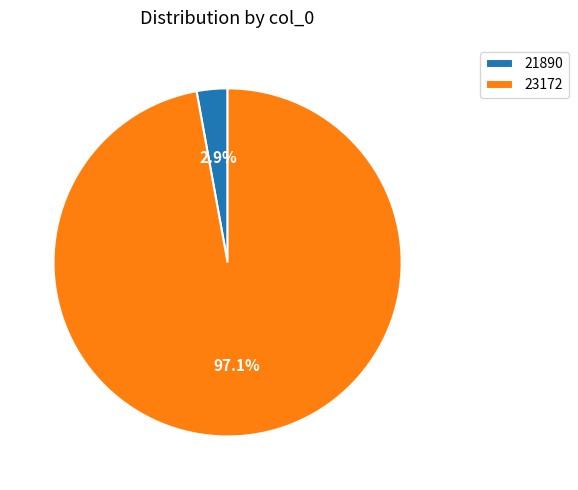

To the nearest percent, what is the average slice percentage?

50%